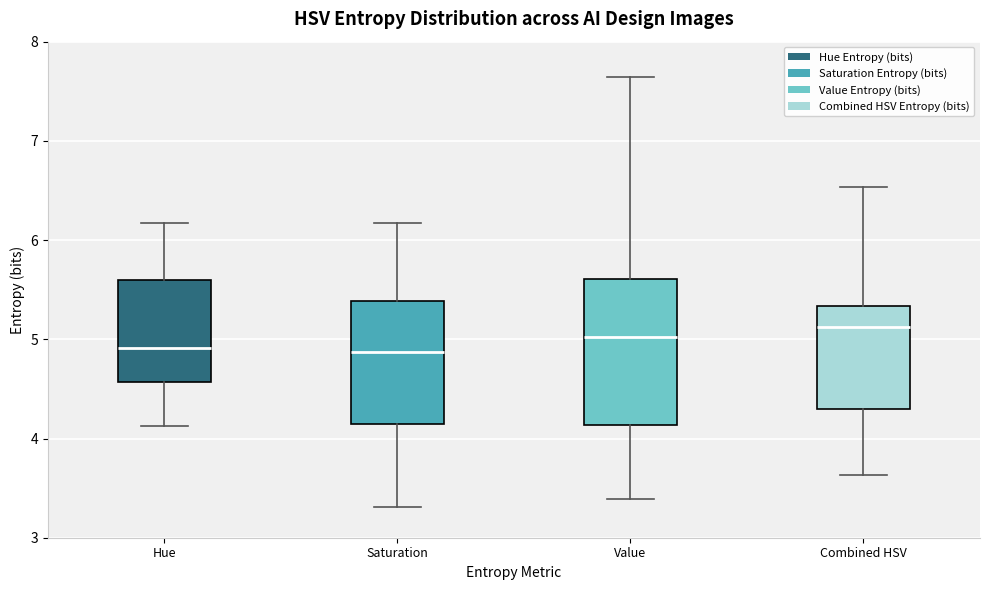

Comparing the boxes themselves (not the whiskers), which one is the tallest?

Value